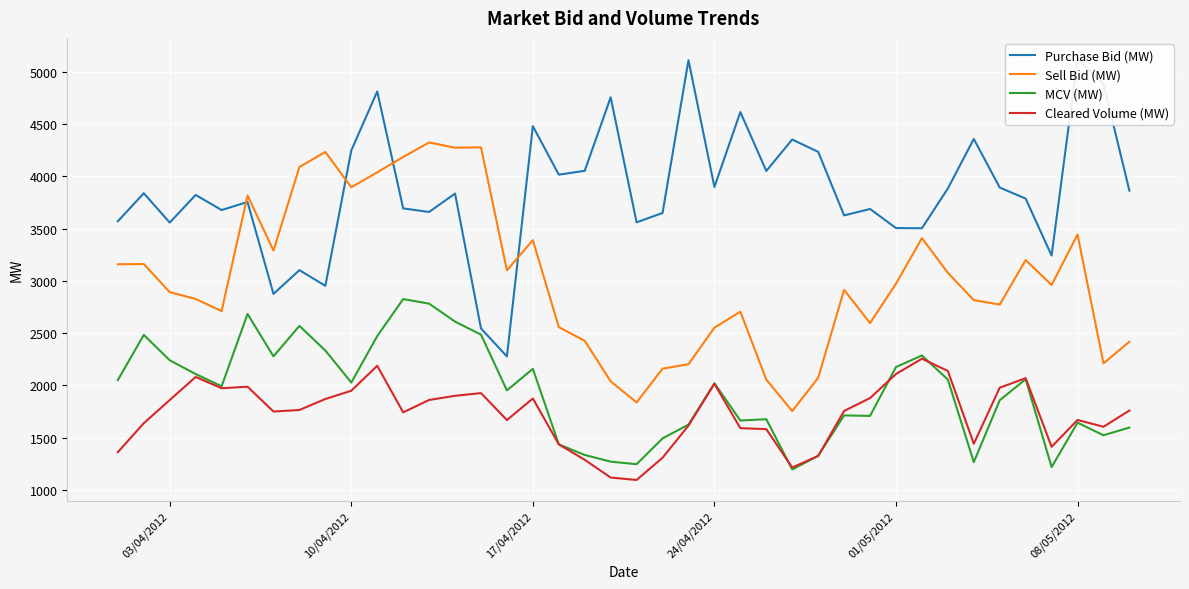

The MCV (MW) series shows 3256.4 at 01/05/2012. True or false?

False